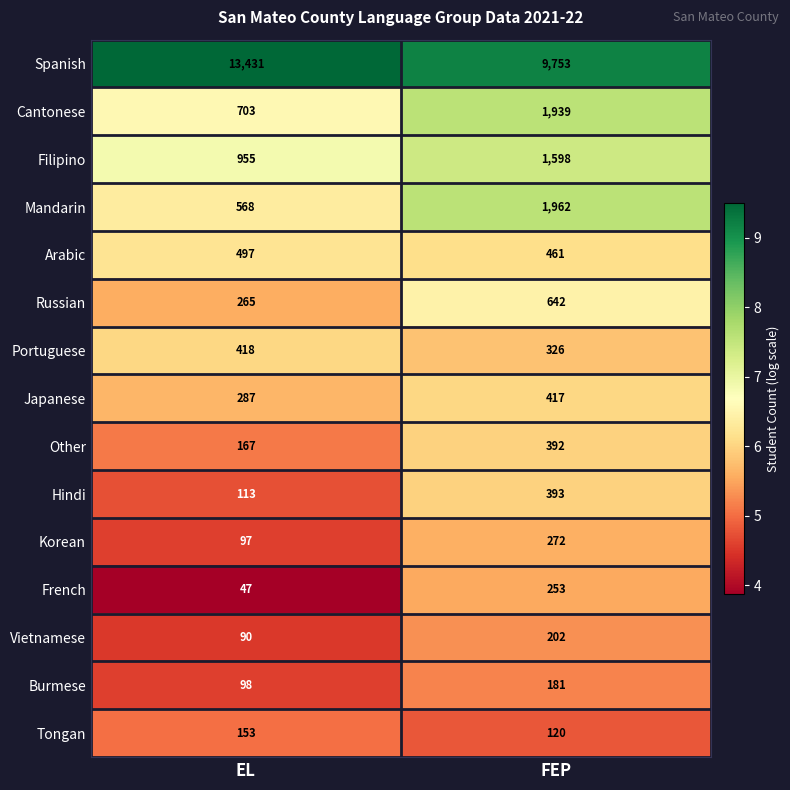

Where is Mandarin nearest to the value 1265?

EL